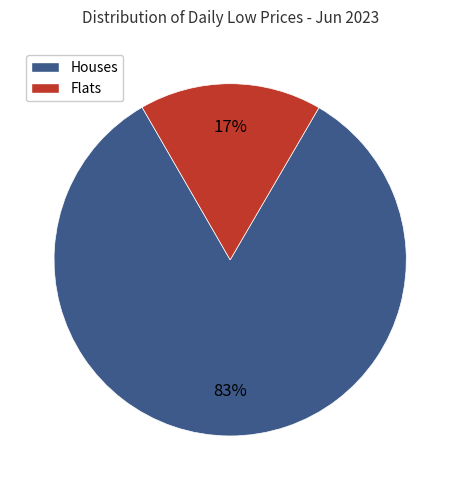

Is there a majority slice in this chart?

Yes